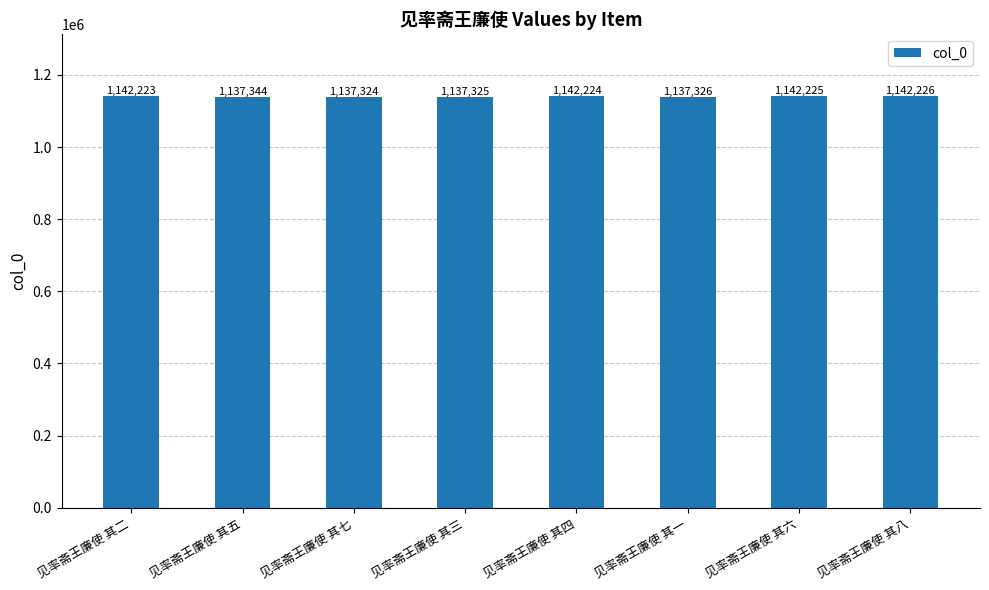

How many bars are there in total?

8